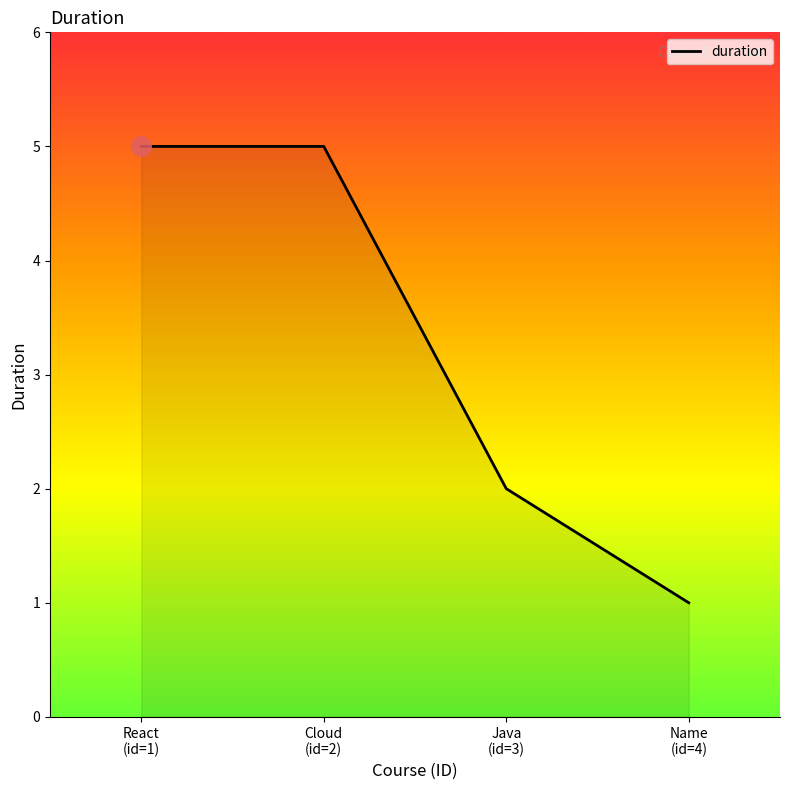

Reading right to left, extract all data points from this chart.

1	2	5	5